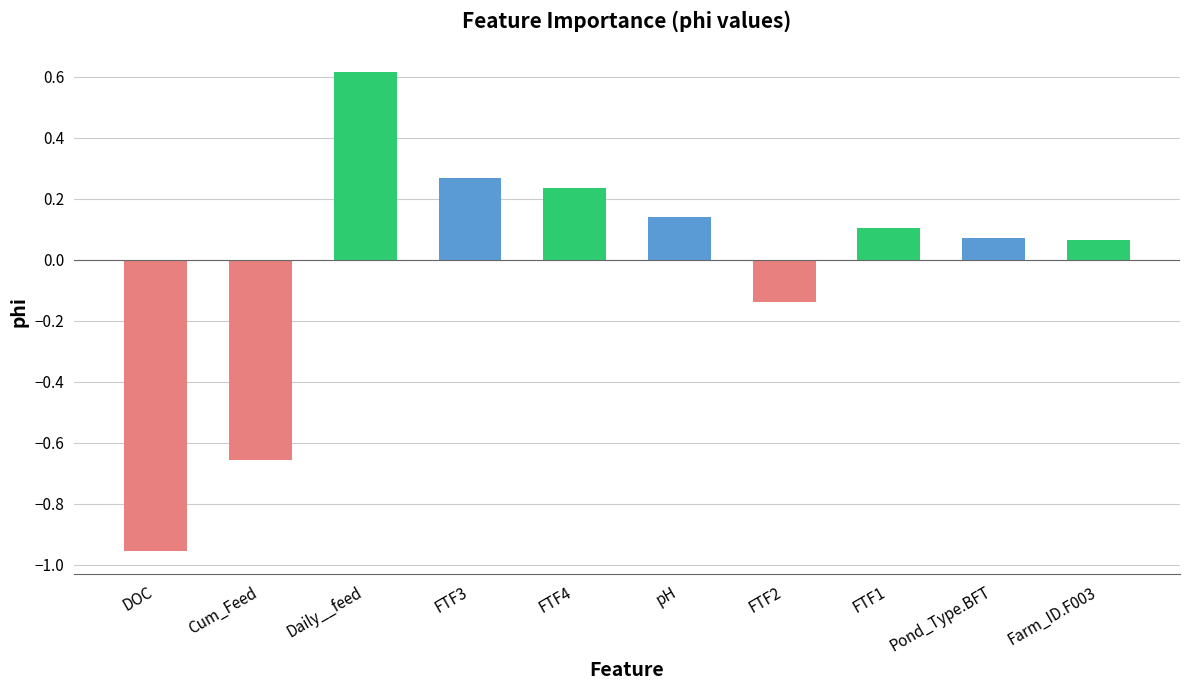

At which category does the chart reach its minimum across all series?

DOC